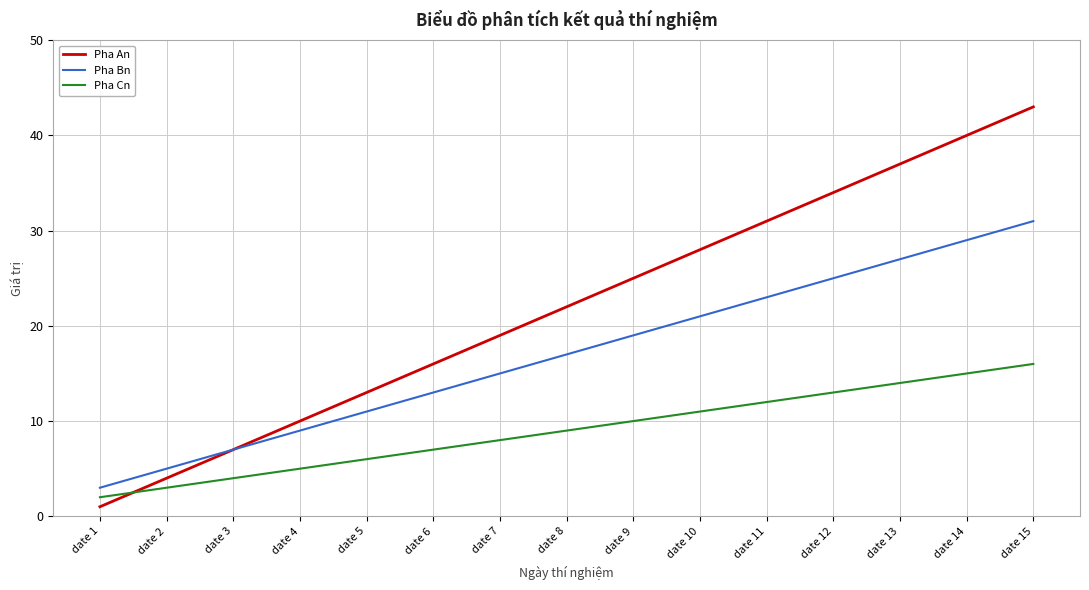

Does the chart display data point markers on the line(s)?

No